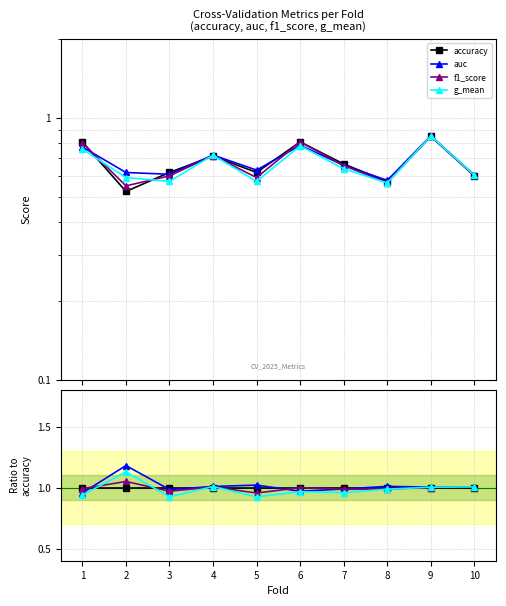

How many categories are shown in the chart?

10